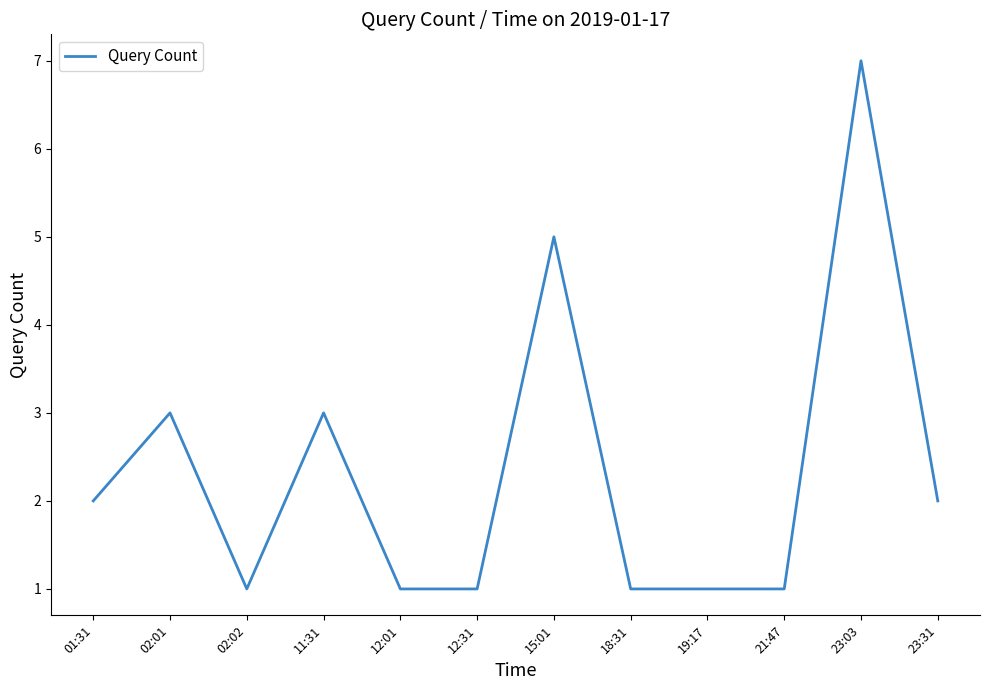

At which category does the chart reach its peak across all series?

23:03